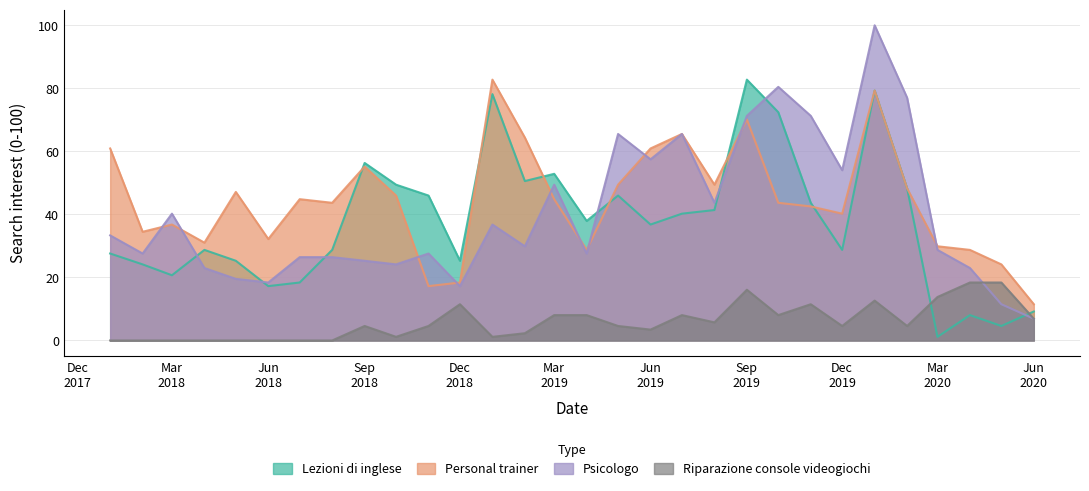

True or false: Psicologo and Riparazione console videogiochi intersect in this chart.

True